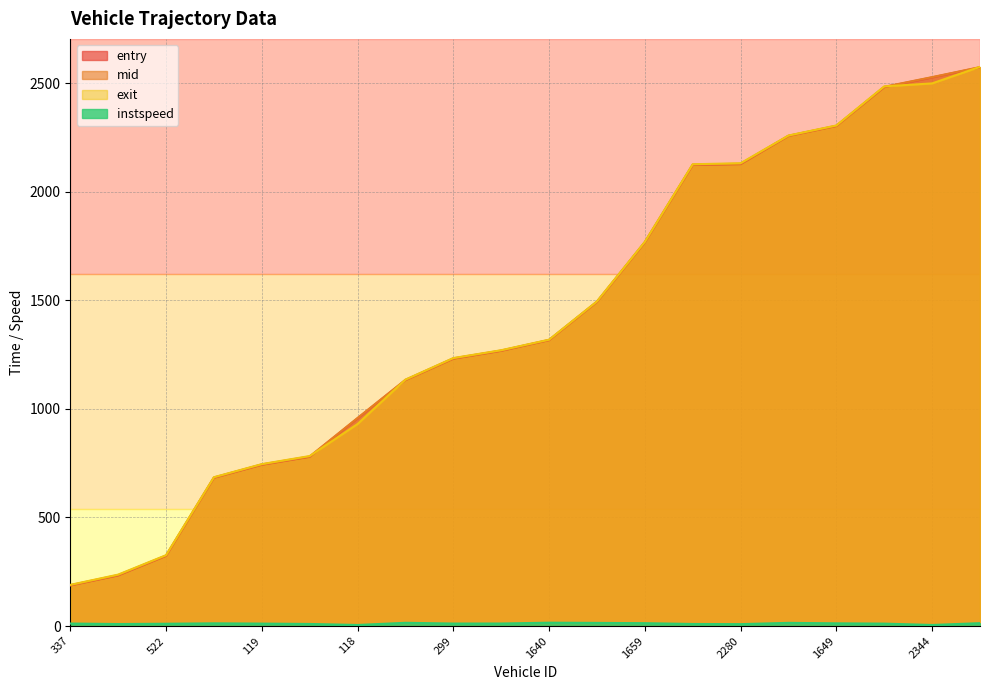

Between 2811 and 1075, which is larger?

2811